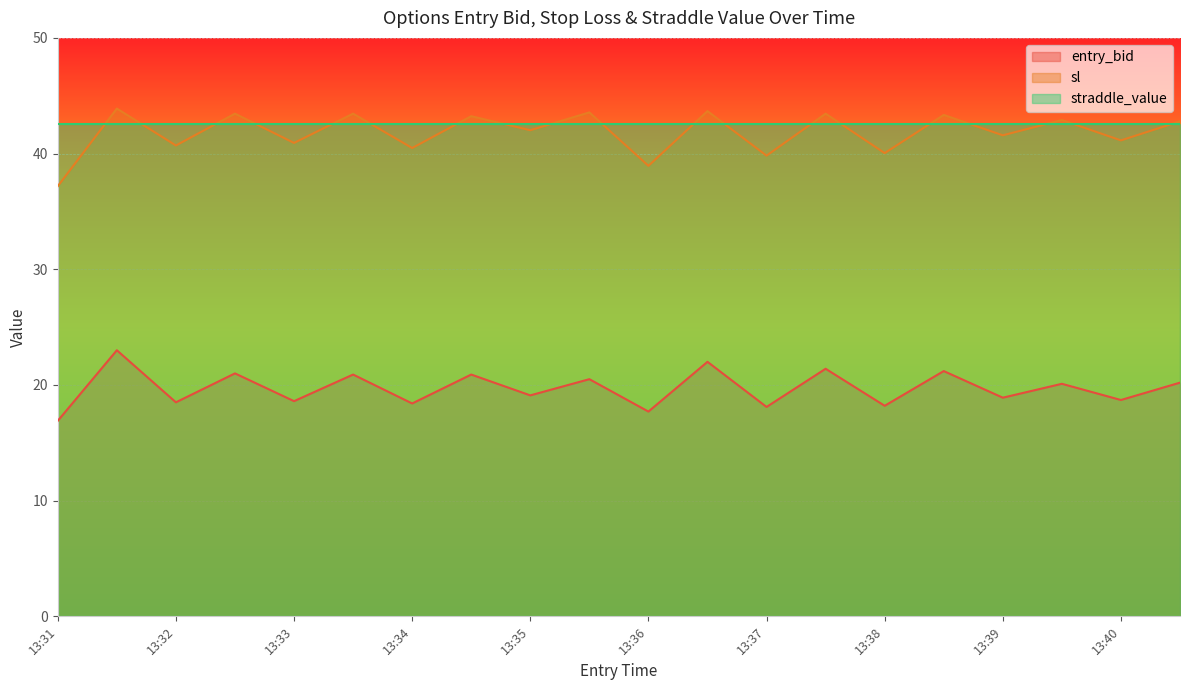

What is the sum of all entry_bid values?

394.3